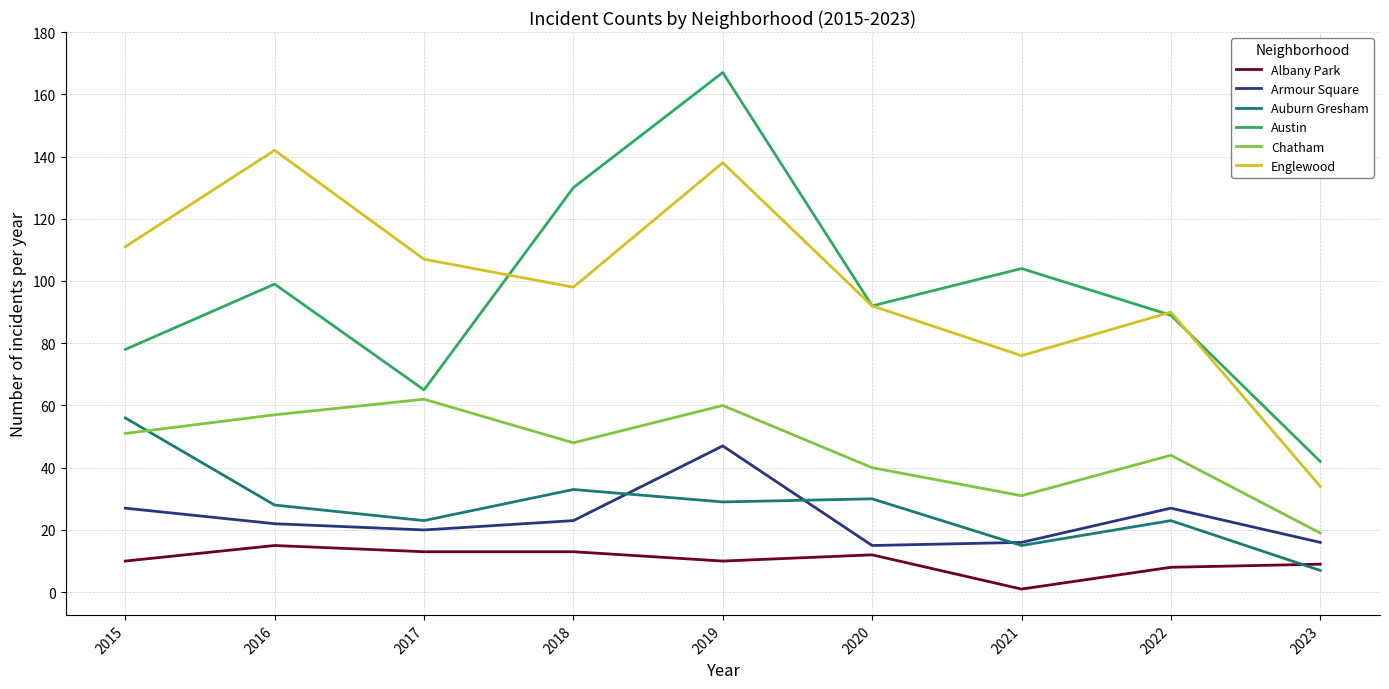

How many values in the Chatham series are below 48?

4